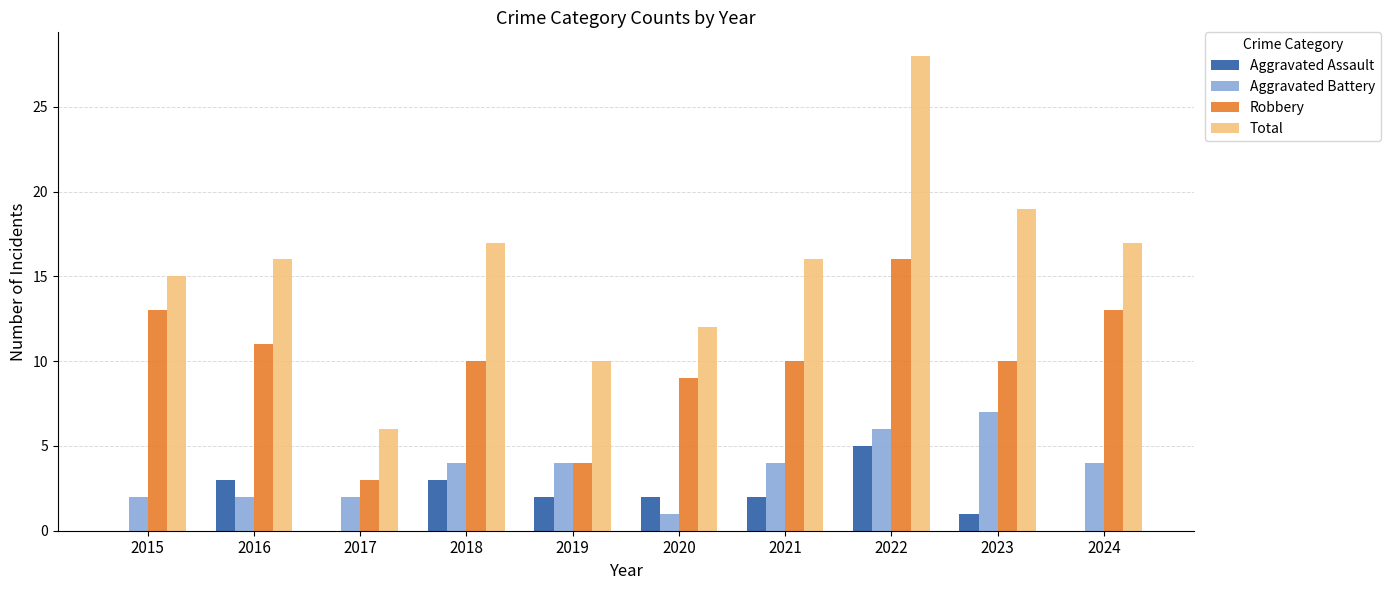

Is it true that Robbery equals 3 at 2018?

False